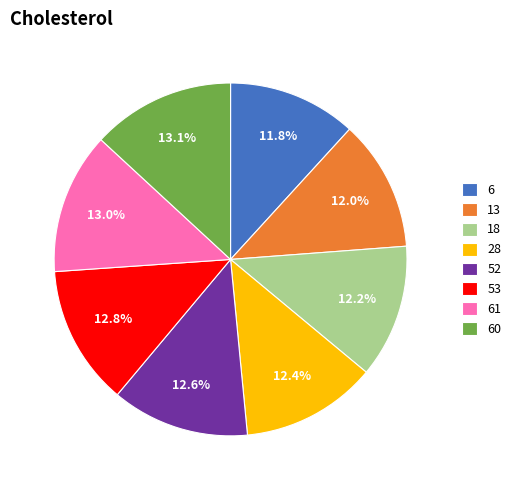

Does 18 account for over 50% of the chart?

No